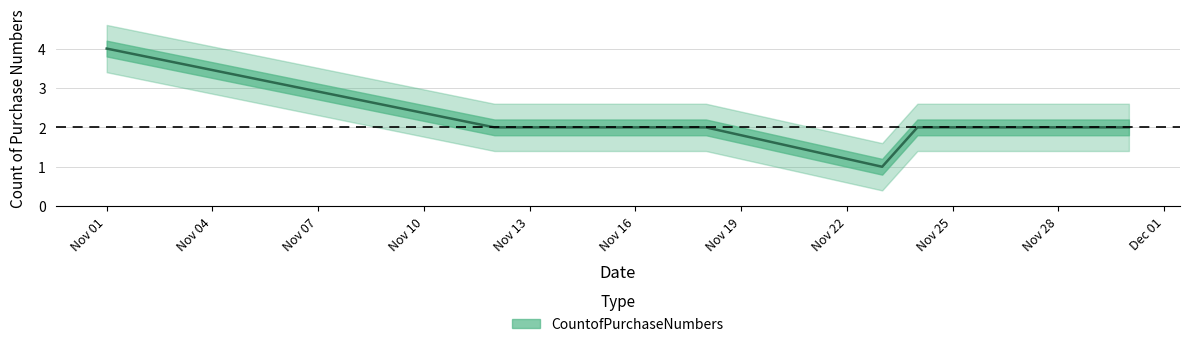

The chart shows a value of 2 at Nov 01. True or false?

False